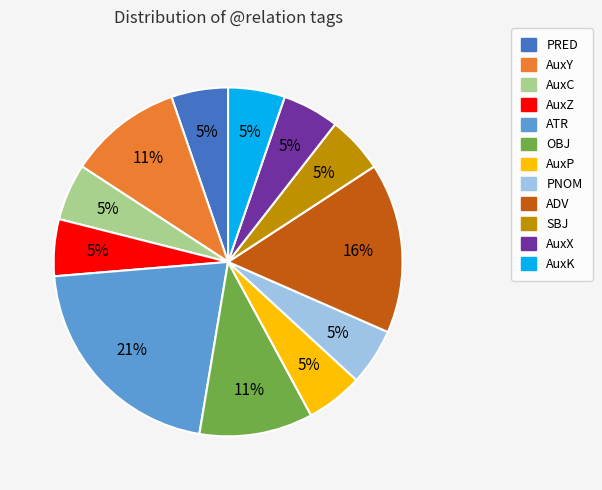

Between PNOM and ADV, which is larger?

ADV